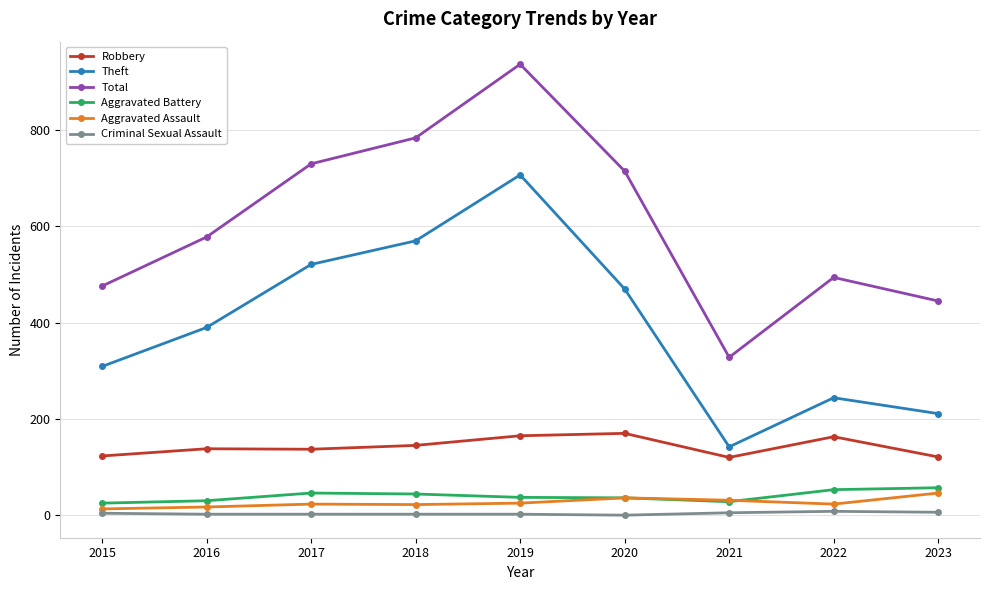

What is the difference between the Aggravated Assault values at 2020 and 2016?

19